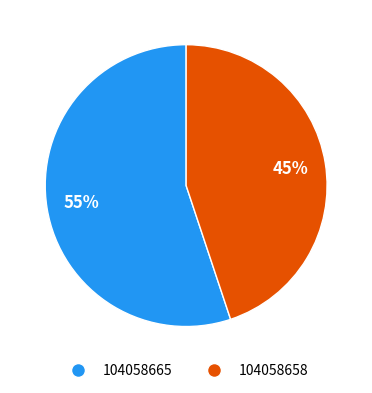

What is the majority slice?

104058665